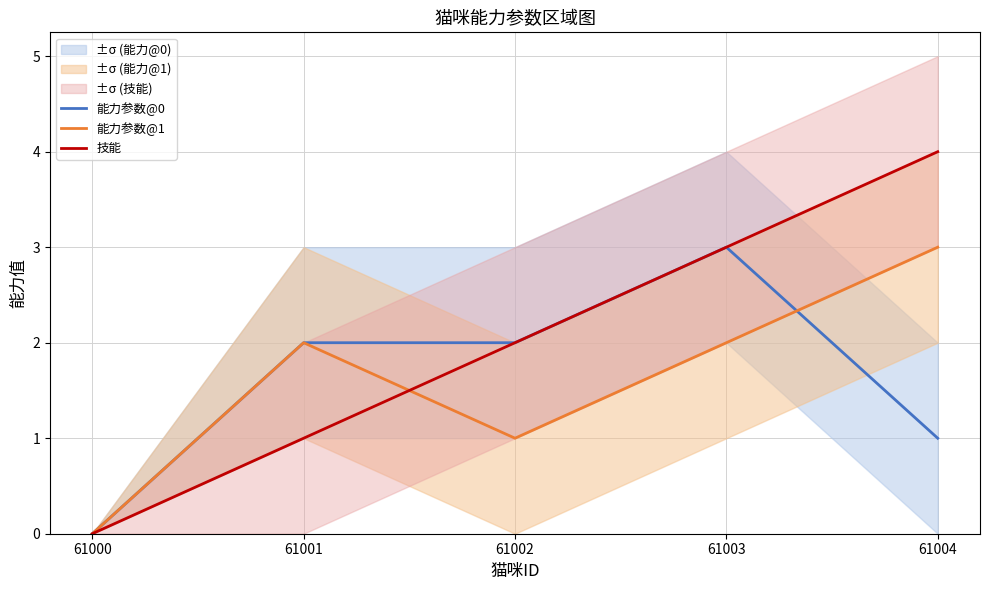

What is the value of the 能力参数@0 point at the 3rd from the left?

2